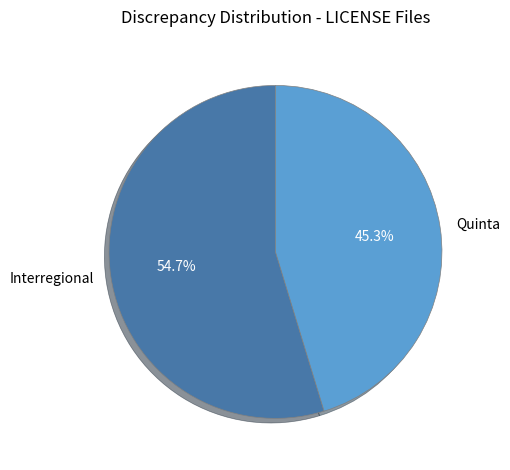

What percentage do Interregional and Quinta together represent?

100.0%